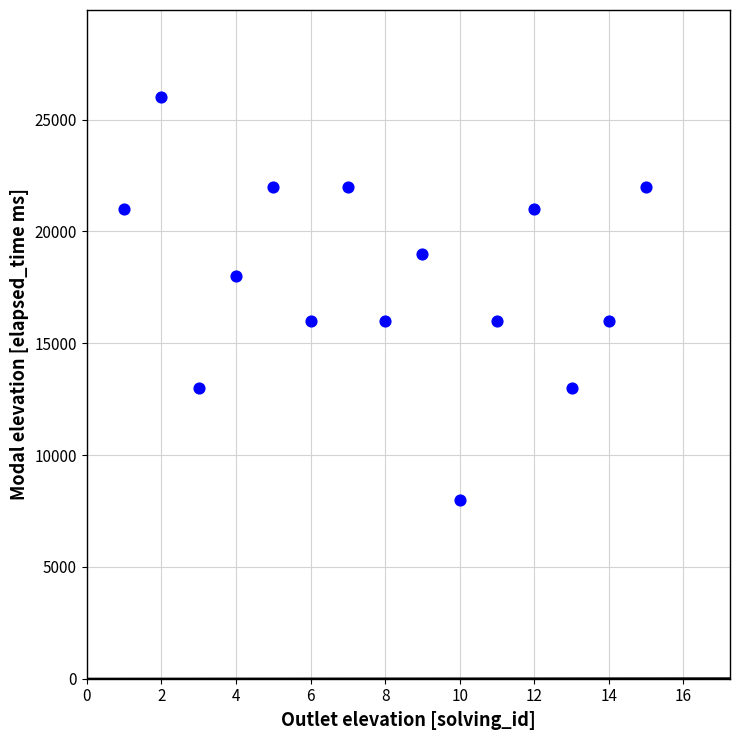

What is the range of X values (max minus min)?

14